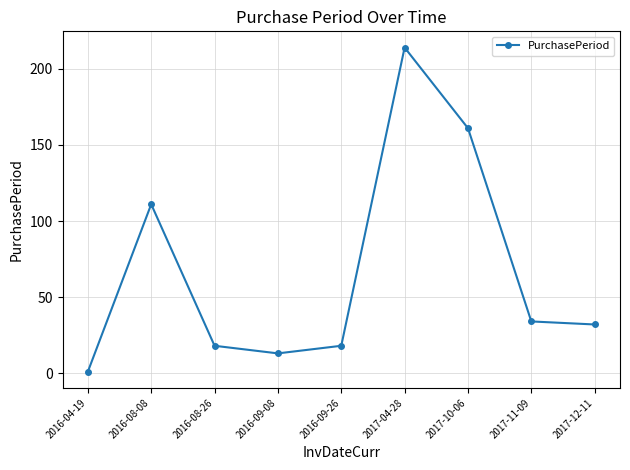

How many interior local valleys (lower than both neighbors) does the data have?

1